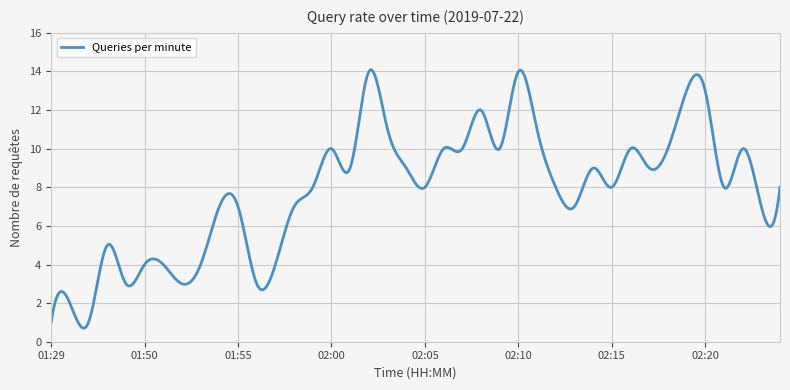

What is the difference between the maximum and minimum values?

13.4